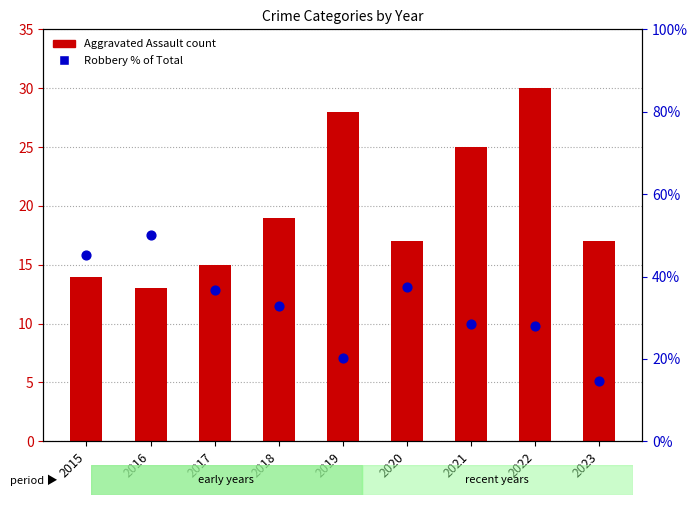

What is the total value across all series at 2019?

48.3